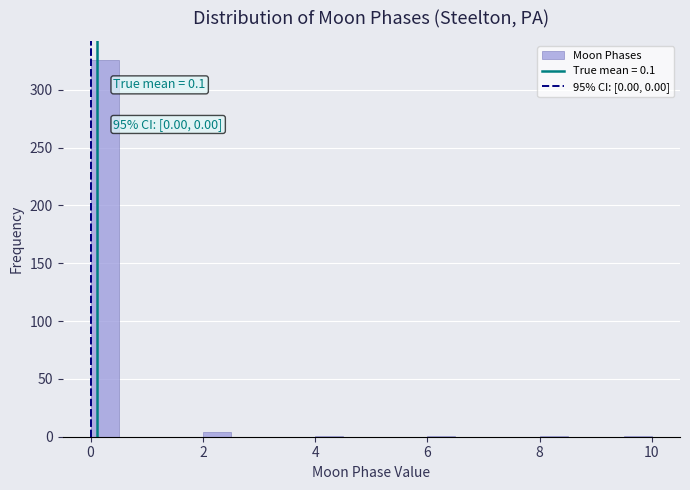

Around what value on the x-axis is the tallest bar? Give the approximate position of its centre, as read against the axis.

0.2